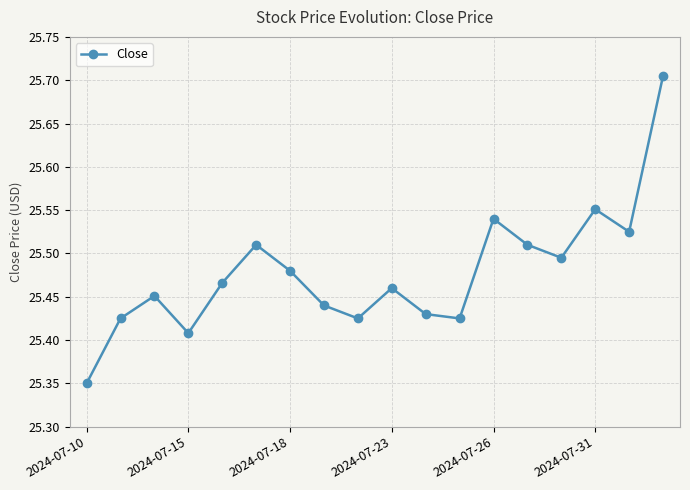

Count the values in the range 25 to 26.

18